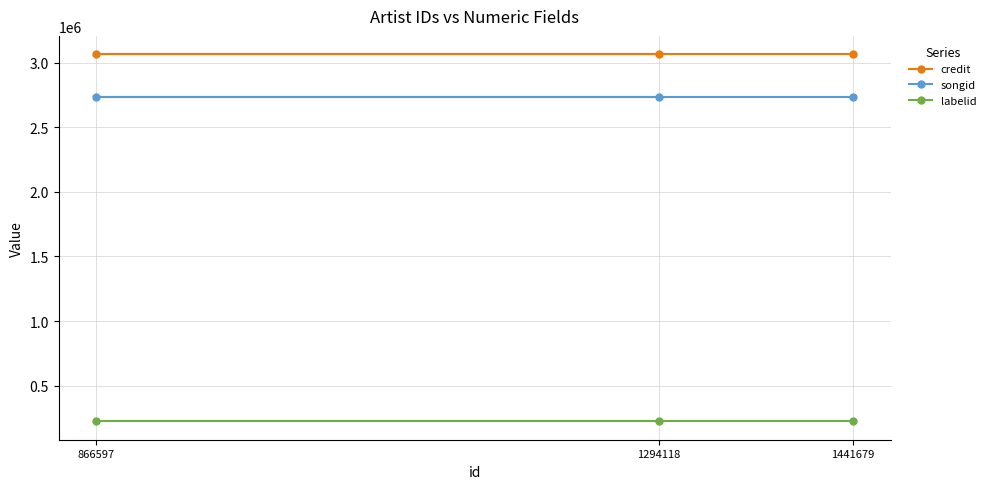

Is the value of labelid at 1441679 greater than the value of songid at 1294118?

No